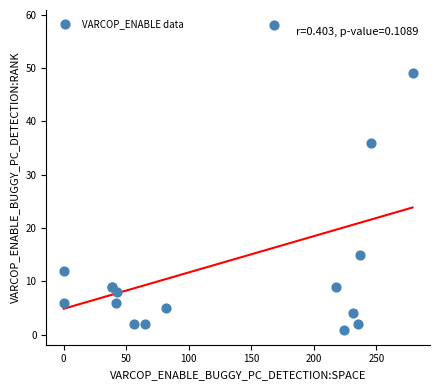

What Y value in the scatter plot is closest to 29?

36